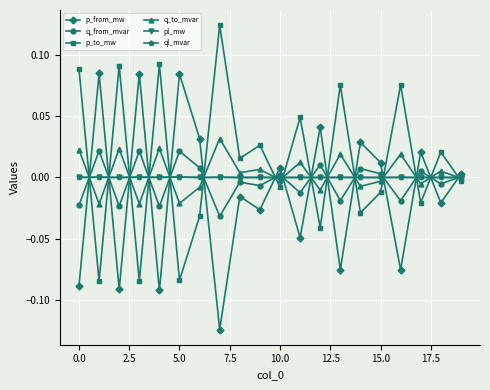

True or false: p_to_mw and q_from_mvar cross at least once.

True